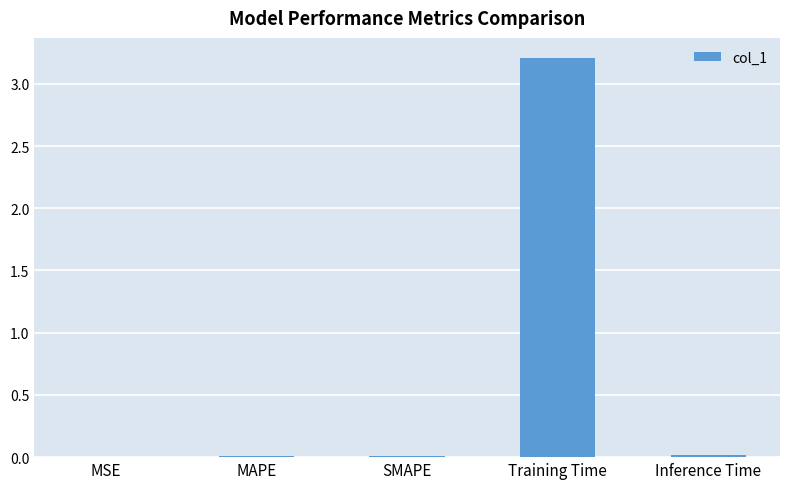

Between MAPE and Training Time, which is larger?

Training Time